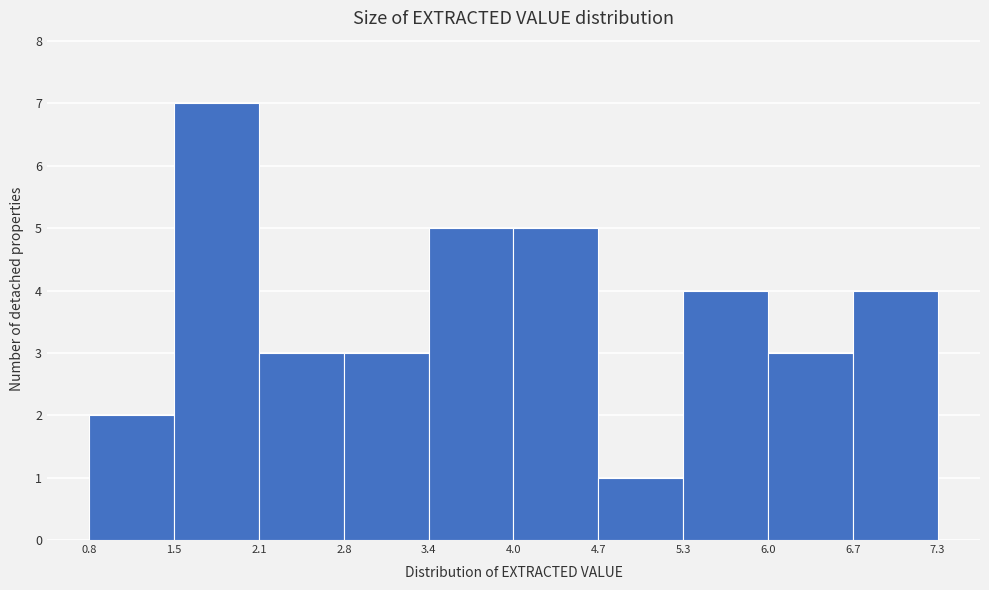

How tall is the bar that spans 2.8 to 3.4 on the x-axis? The values are not printed on the chart, so give them approximately, as read against the axis.

3